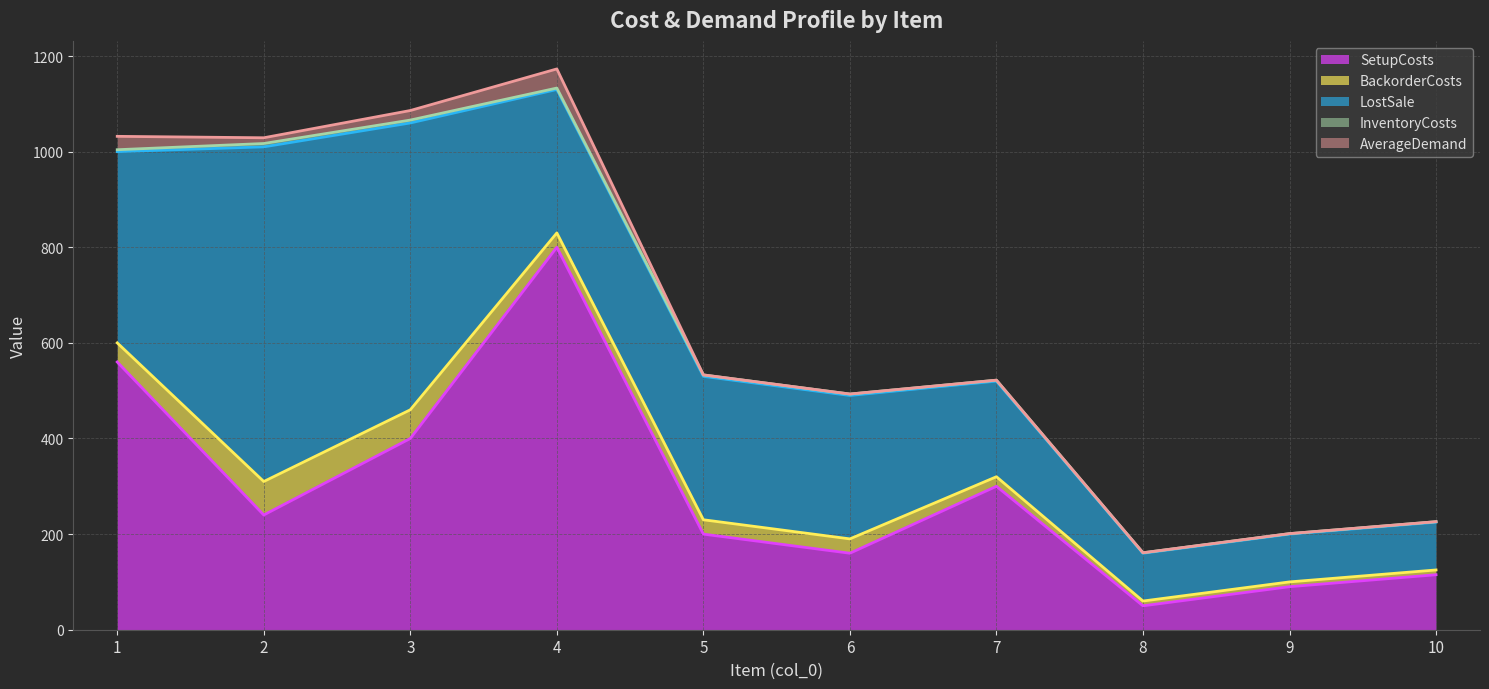

True or false: LostSale and InventoryCosts intersect in this chart.

False